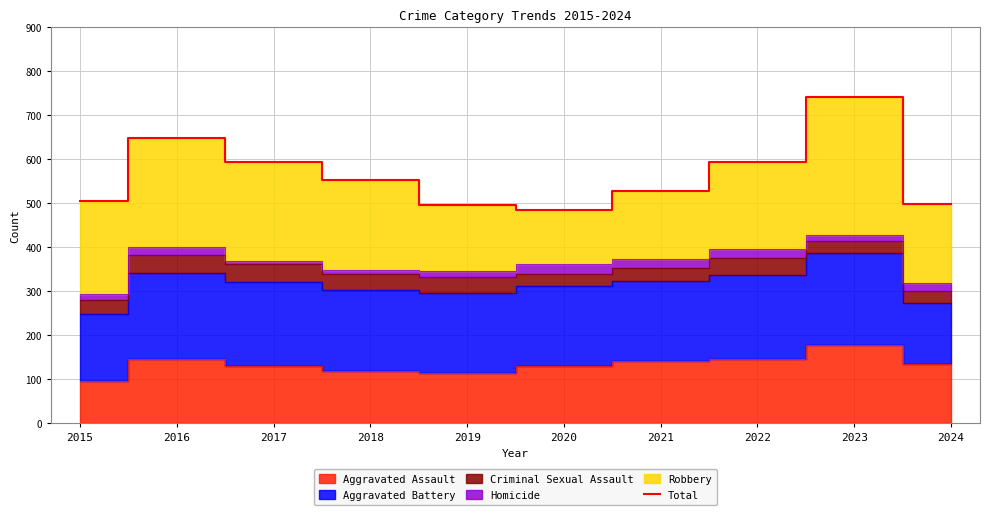

What is the difference between the maximum and minimum values?

258